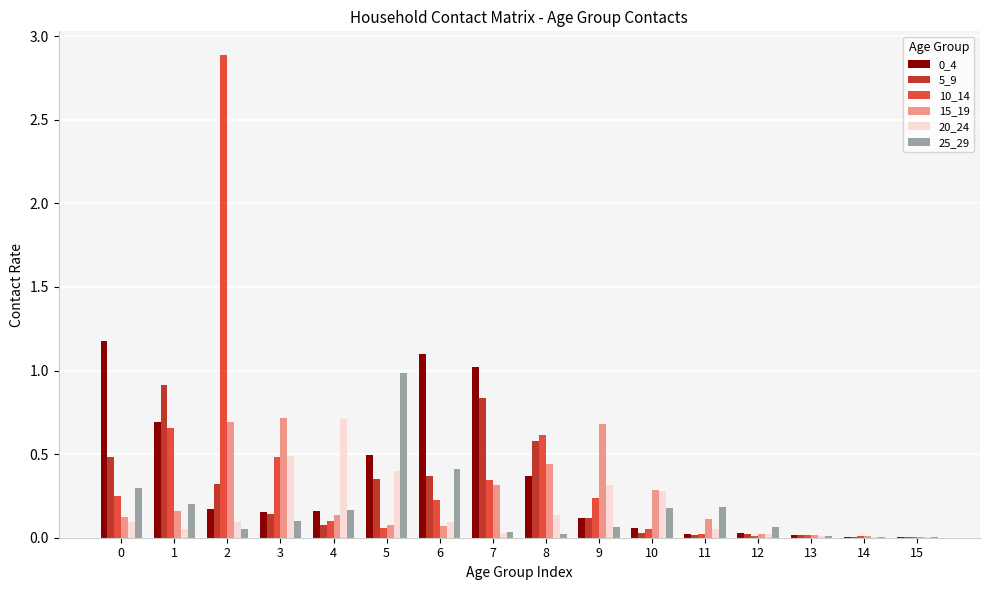

What is the sum of all 20_24 values?

2.8